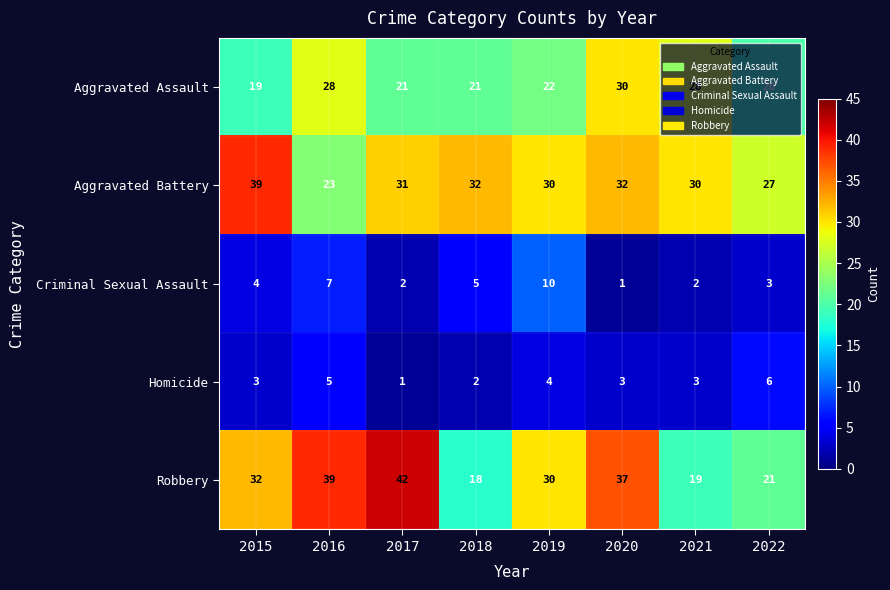

What is the maximum value shown in the chart?

42